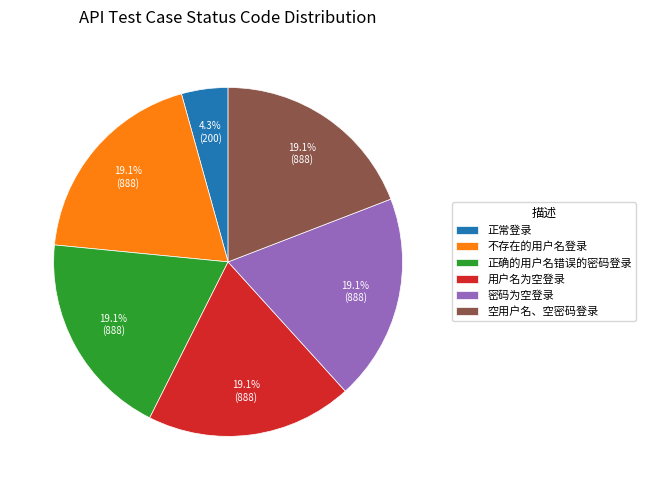

To the nearest percent, what is the combined percentage of 密码为空登录 and 正常登录?

23%